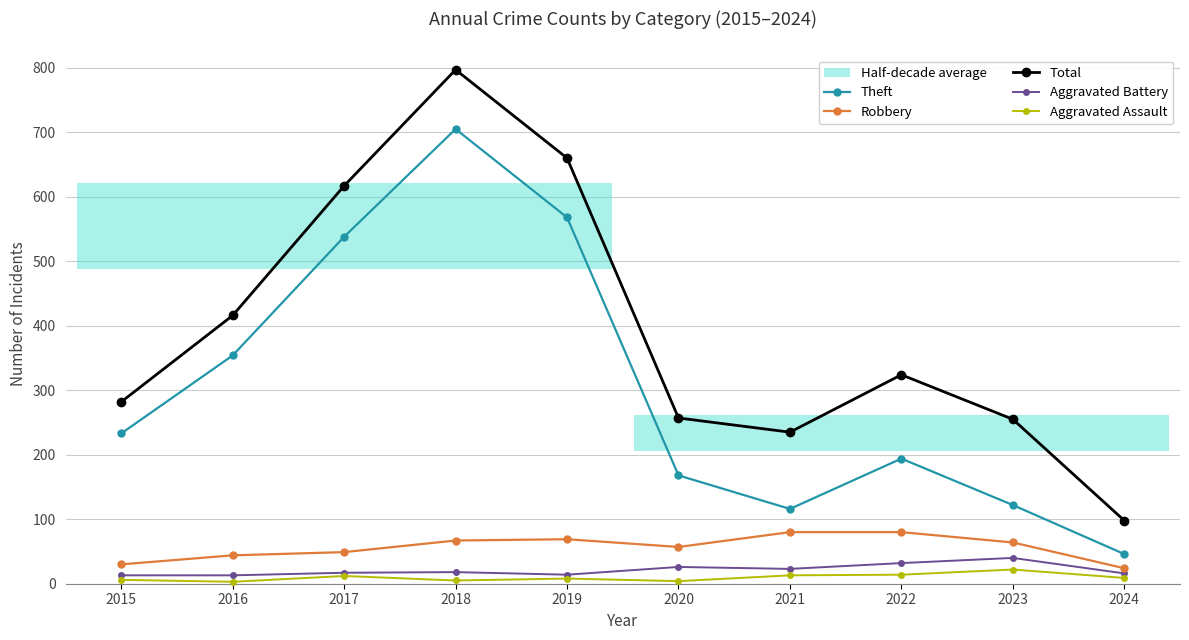

Which category has the lowest value in the Total series?

2024